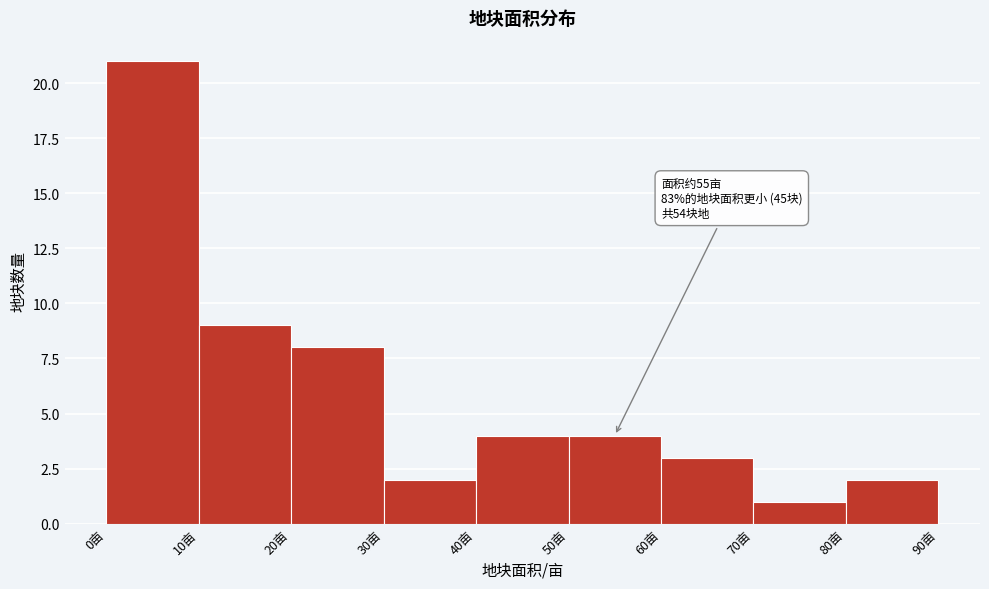

Which range on the x-axis has the tallest bar?

0 to 10